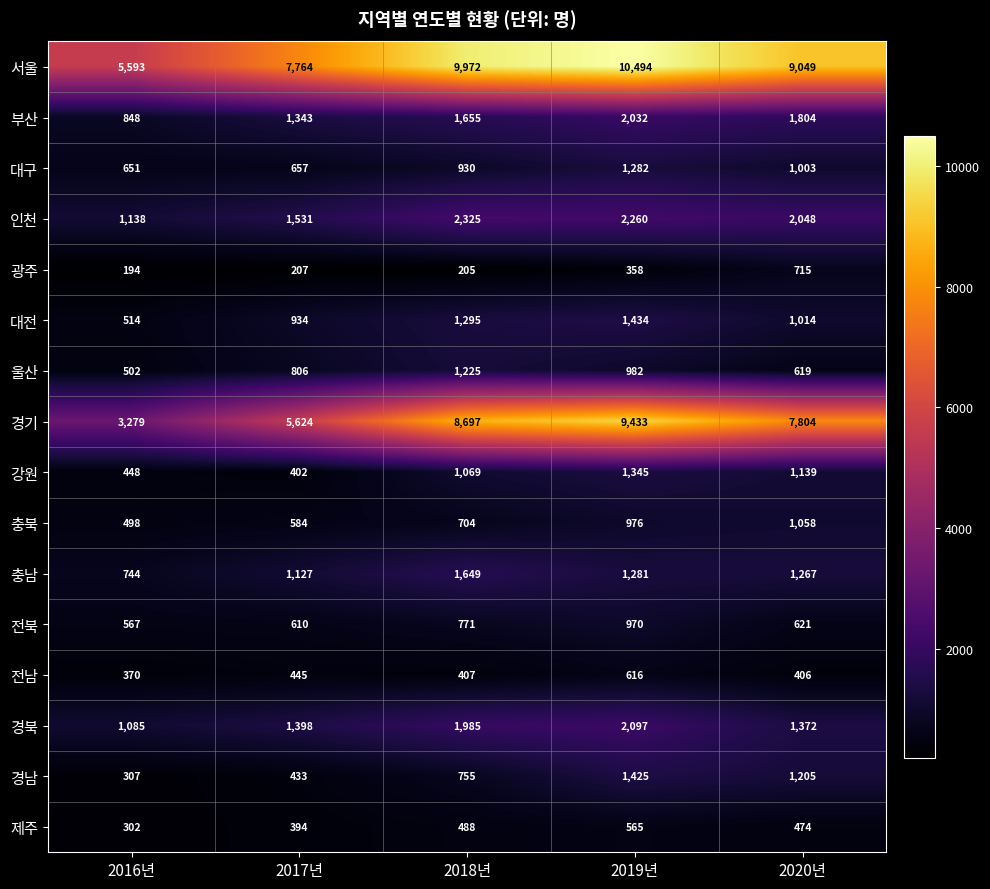

At how many categories does at least one series exceed 761?

5